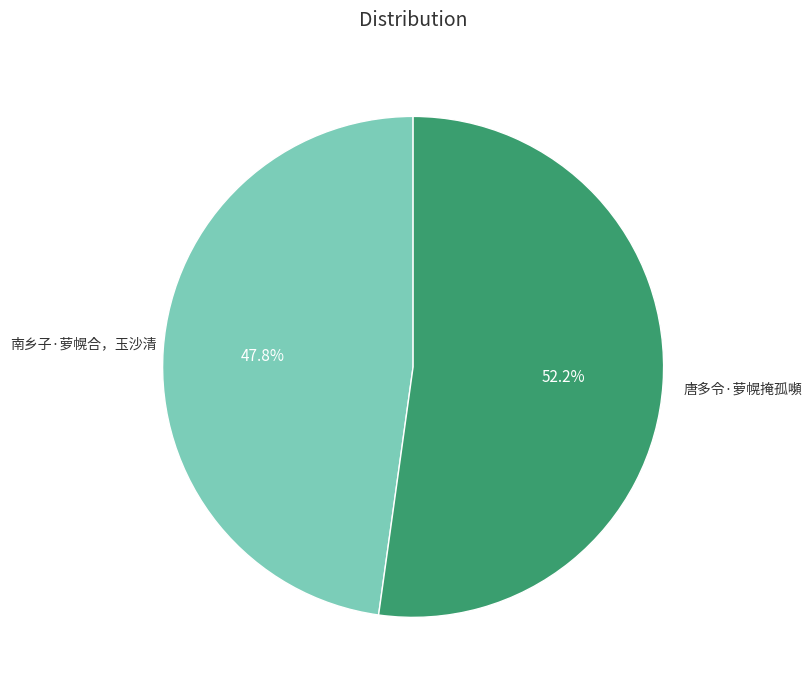

Does any single category account for the majority?

Yes